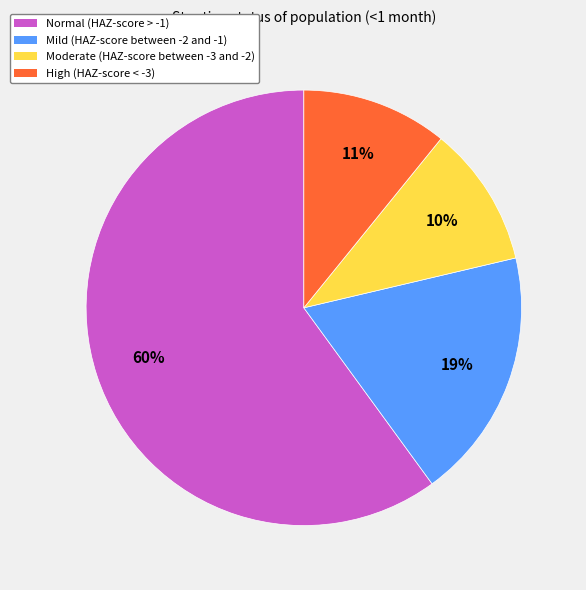

True or false: Mild (HAZ-score between -2 and -1) accounts for 11% of the total.

False